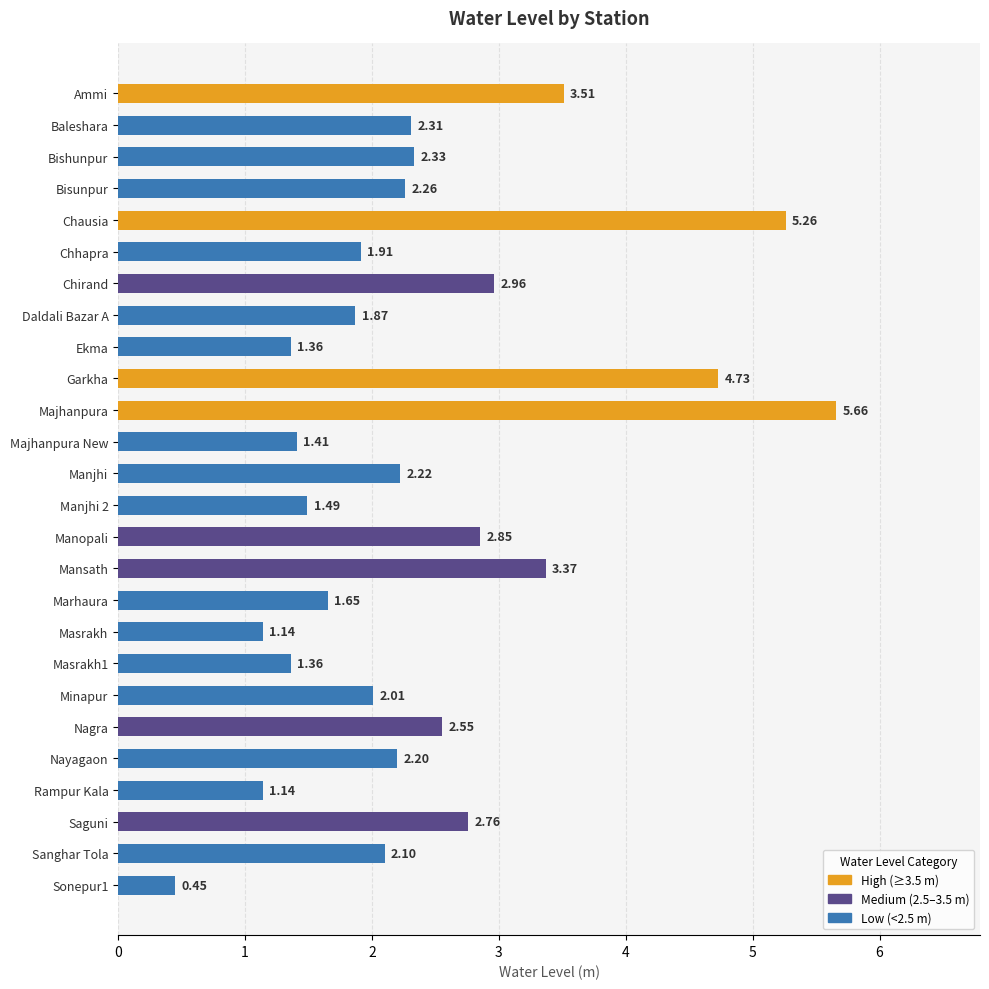

Between Saguni and Chausia, which is larger?

Chausia